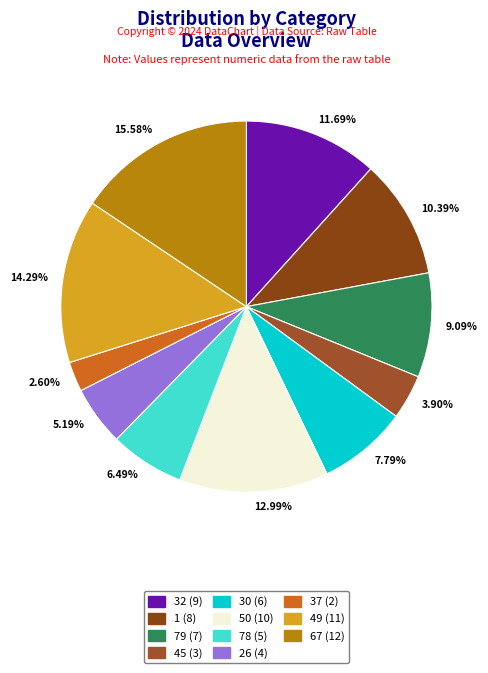

What percentage is the 37 slice, to the nearest percent?

3%